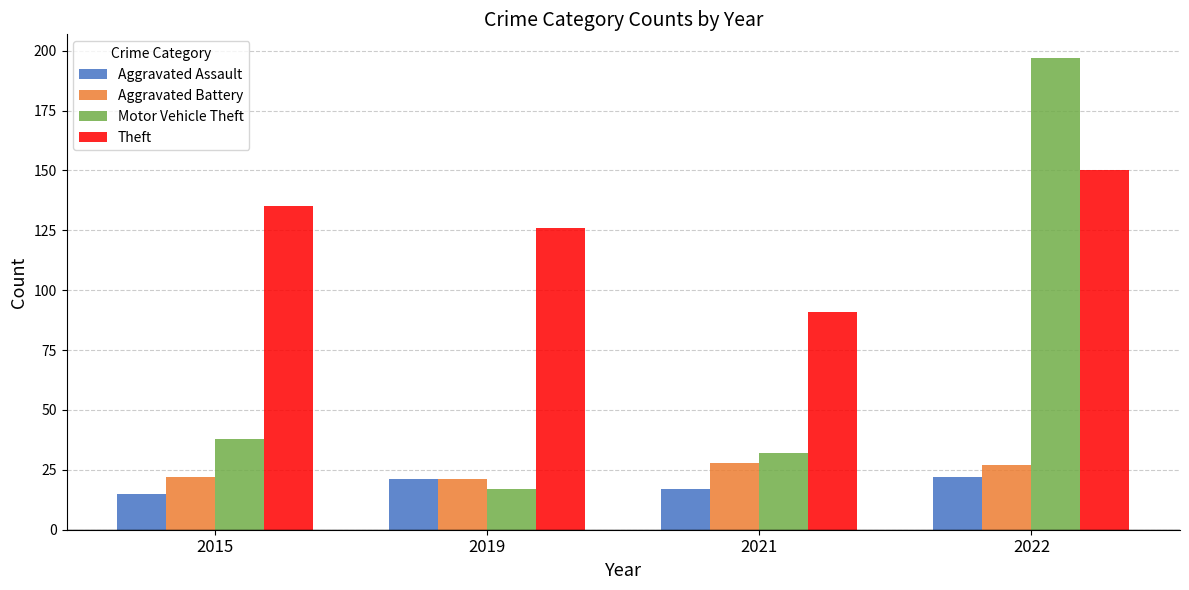

What is the minimum value for Aggravated Battery?

21